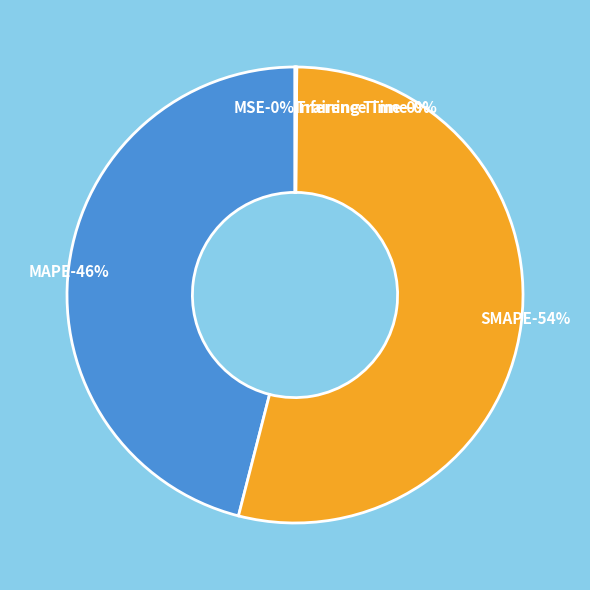

Which category accounts for the majority?

SMAPE